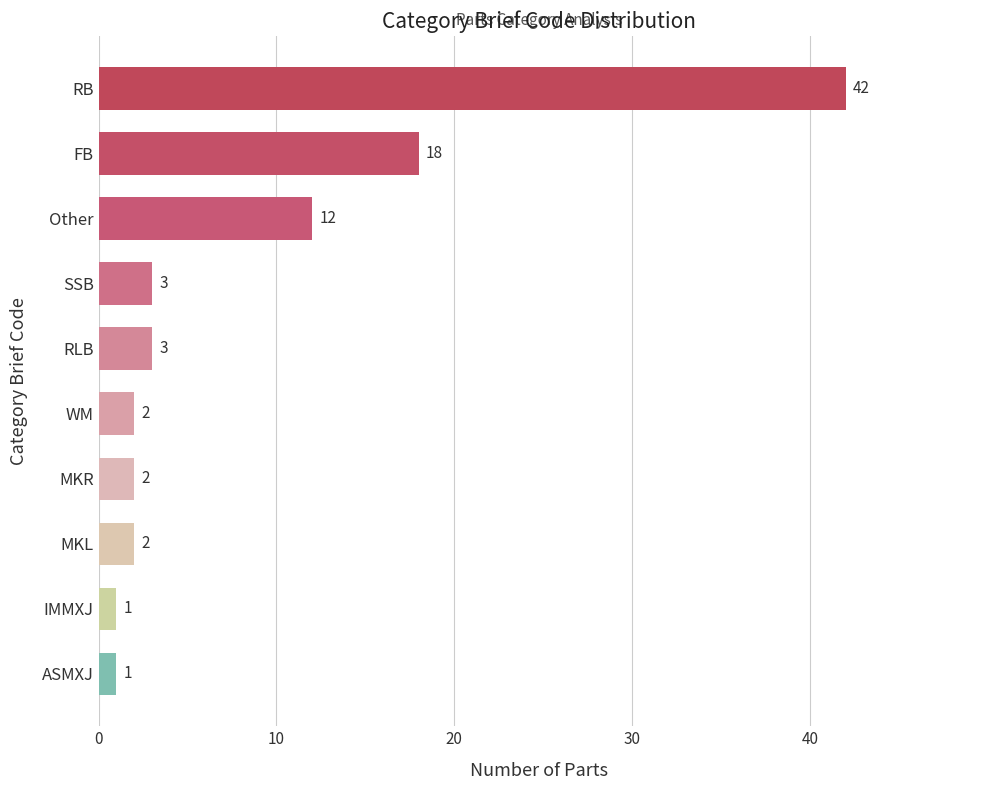

Read the value at RLB.

3